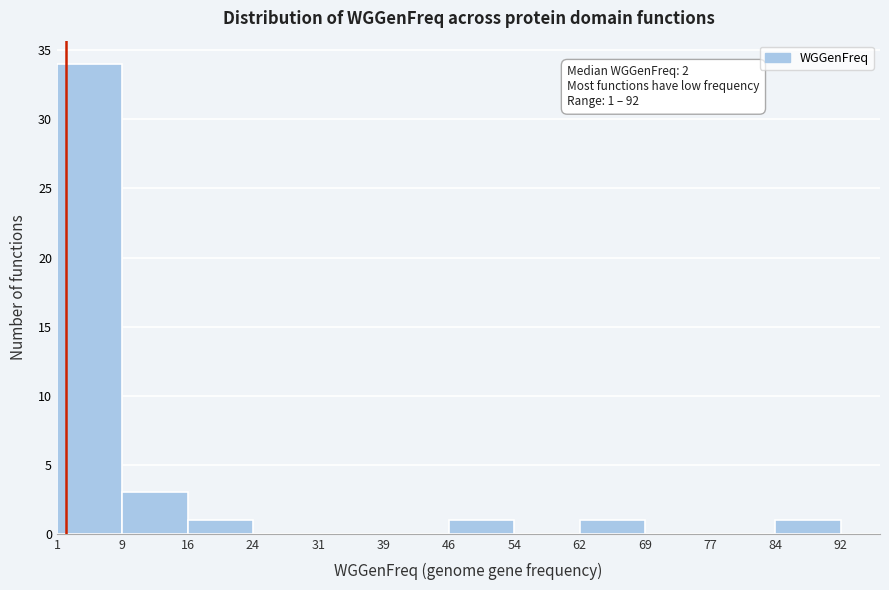

Over which range of the x-axis is the bar tallest?

1 to 9